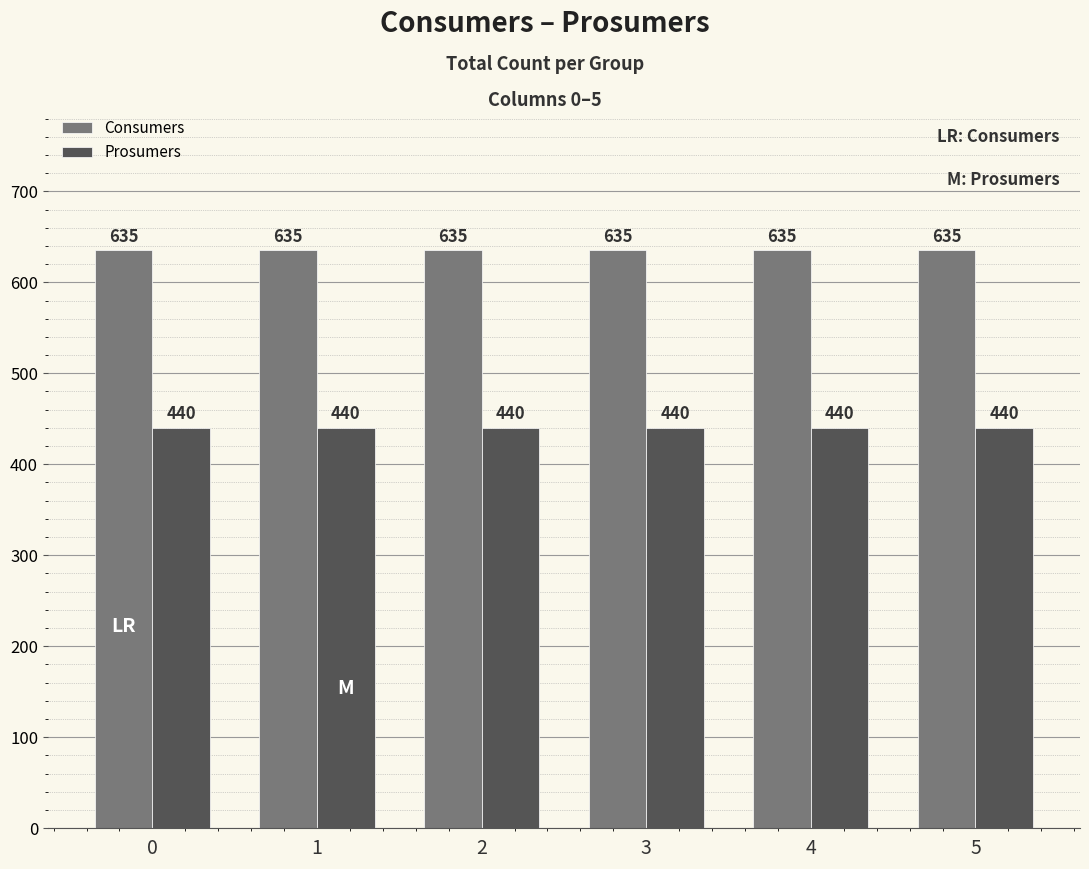

Is it true that Consumers equals 635 at 2?

True